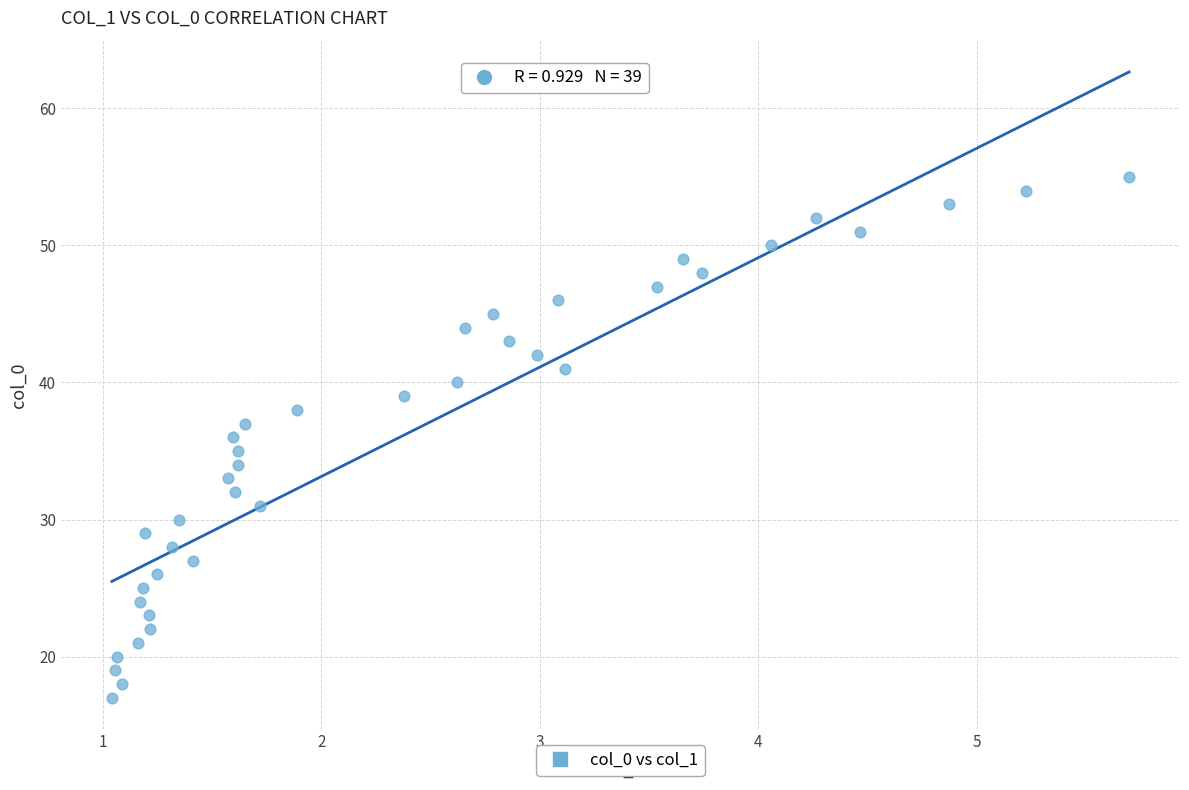

What is the range of Y values (max minus min)?

38